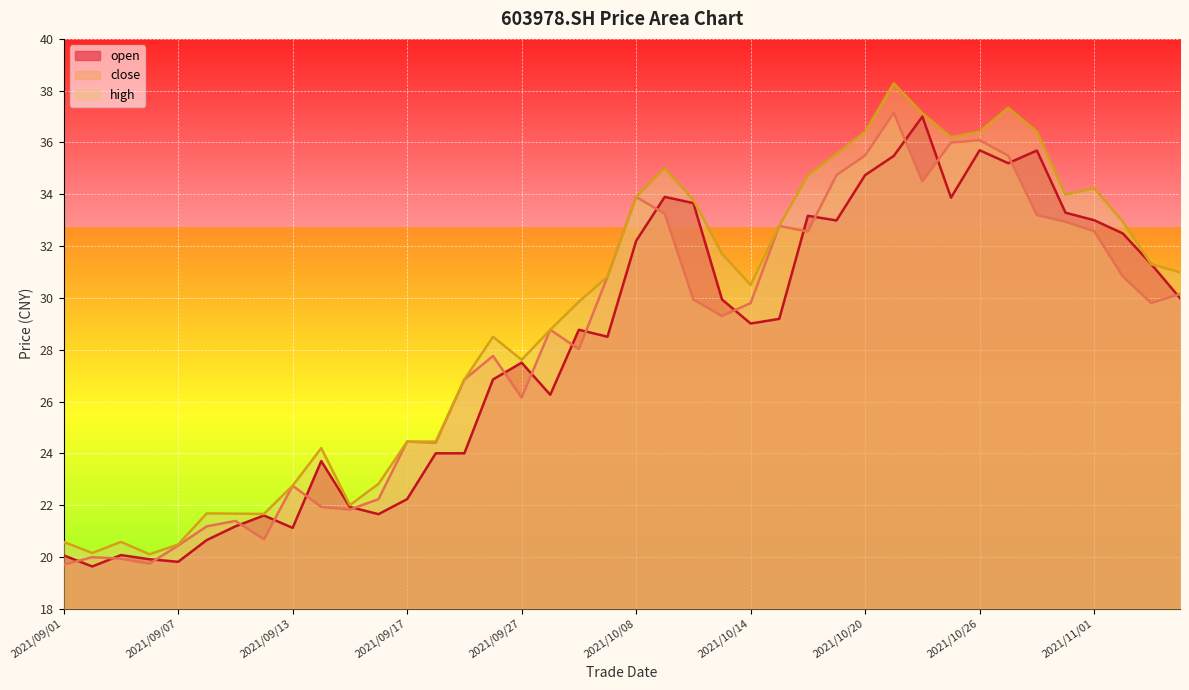

Which series has the largest total across all categories?

high